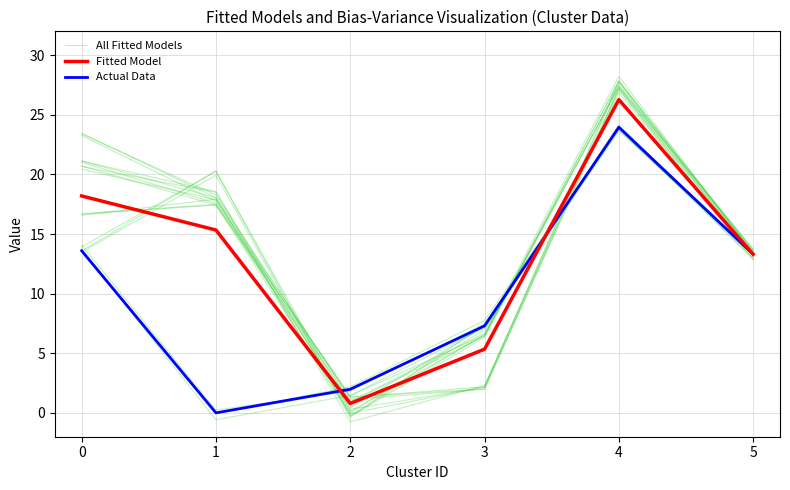

Reading left to right, what are all the values shown in this chart?

All Fitted Models: 13.7	-0.0	2.2	7.8	23.9	13.2
Fitted Model: 18.2	15.3	0.8	5.3	26.3	13.3
Actual Data: 13.6	0.0	2.0	7.3	24.0	13.3